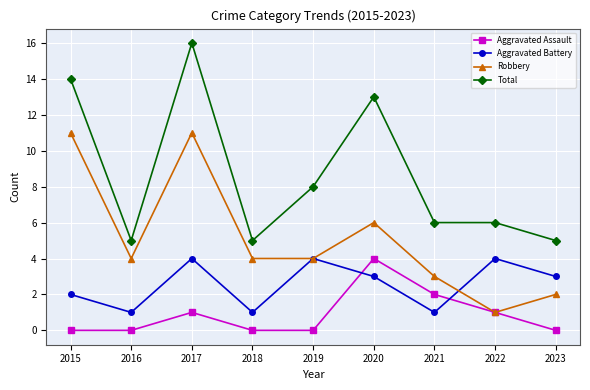

True or false: Aggravated Assault and Aggravated Battery cross at least once.

True